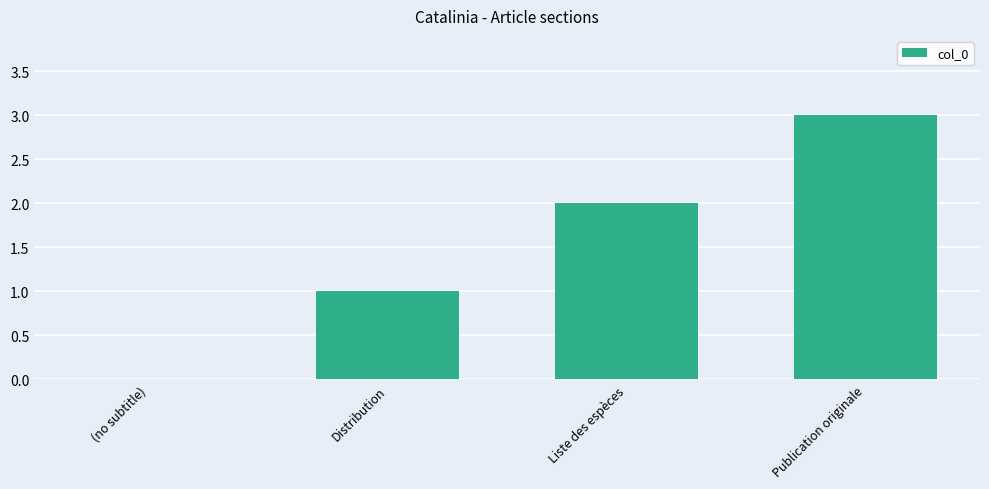

Reading left to right, extract all data points from this chart.

0	1	2	3